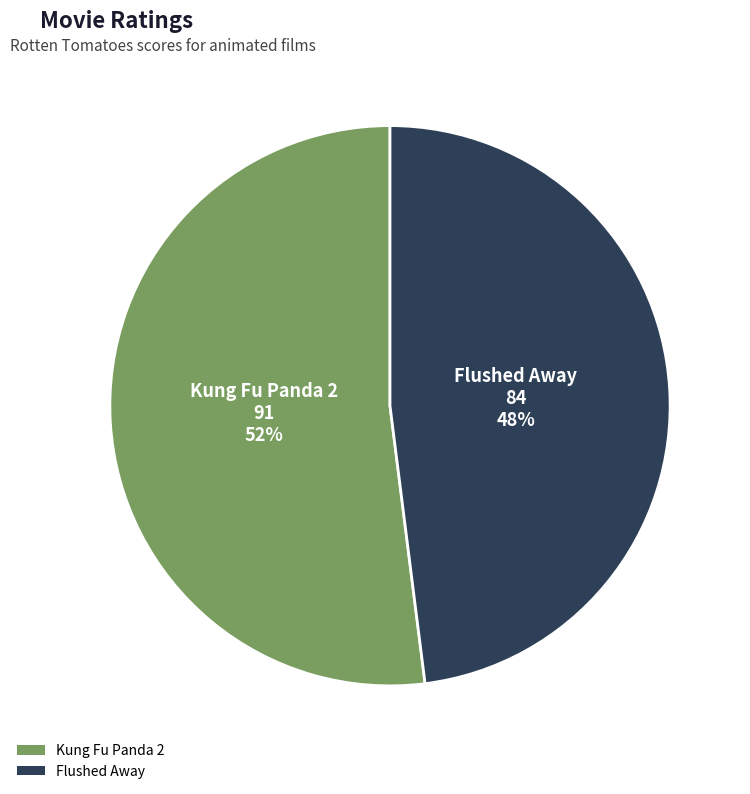

What is the largest slice in the pie chart?

Kung Fu Panda 2